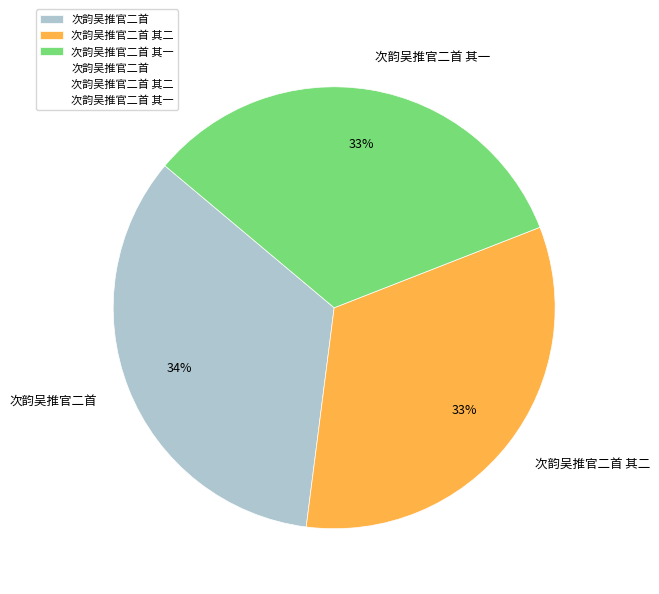

Which slice is the largest?

次韵吴推官二首